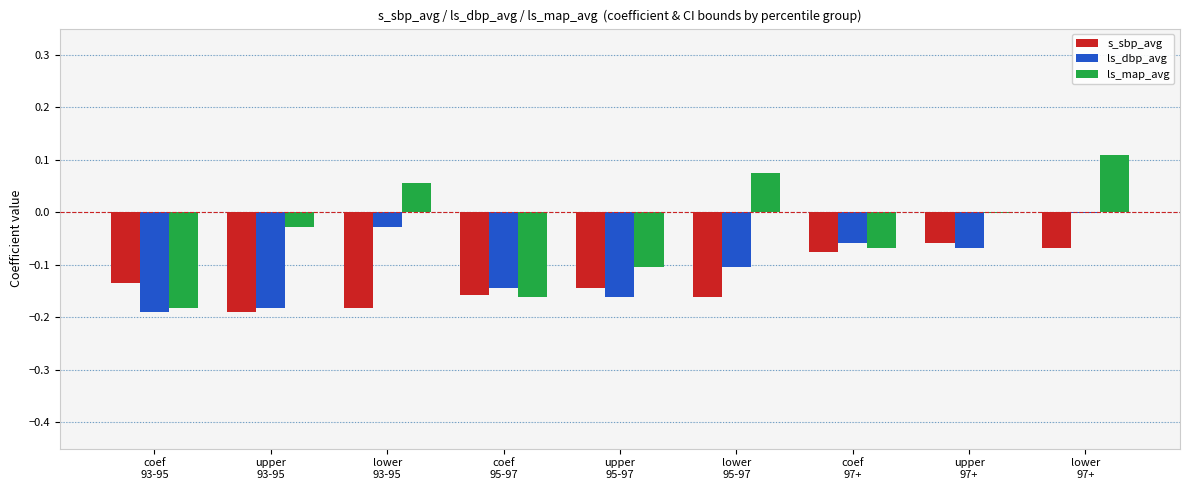

Which series has the largest total across all categories?

ls_map_avg